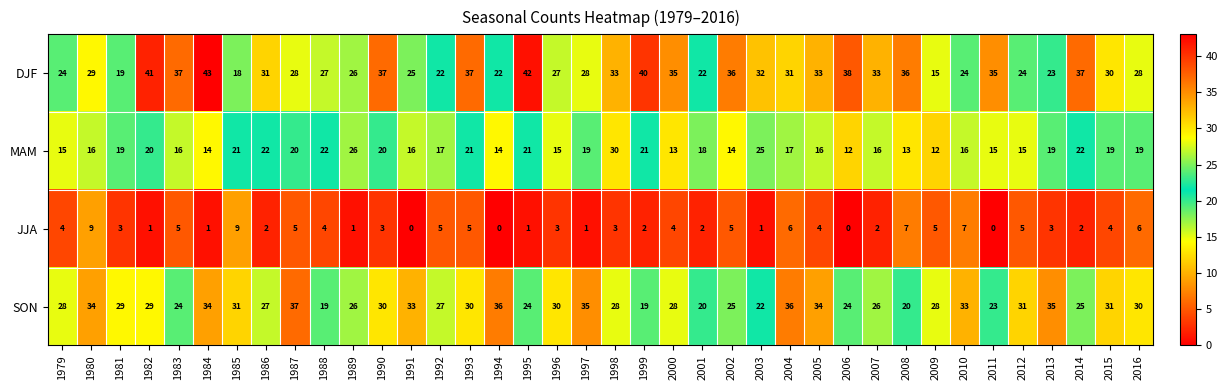

Which category has the highest value across all series?

1984